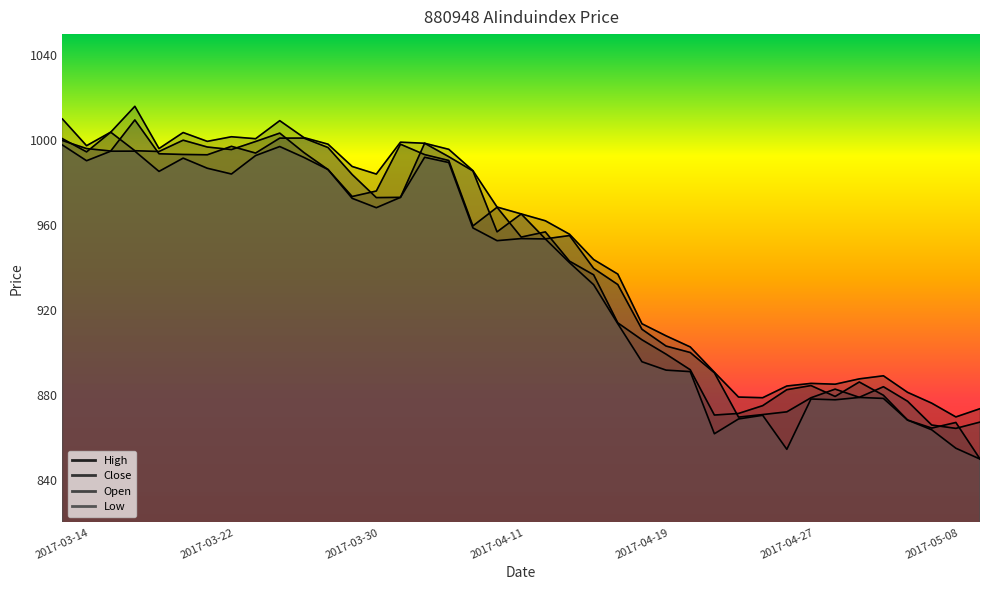

Reading left to right, extract all data points from this chart.

high: 1010.0	997.4	1003.8	1016.0	996.1	1003.6	999.5	1001.6	1000.7	1009.2	1001.3	998.2	987.6	984.1	999.1	998.6	995.7	985.7	968.5	965.3	962.1	955.7	943.8	937.0	913.6	907.9	902.6	890.7	879.0	878.7	884.2	885.5	885.1	887.6	889.0	881.3	876.2	869.7	873.5
close: 1000.7	994.5	1003.8	995.1	994.7	1000.0	996.8	995.6	999.4	1003.4	994.2	986.2	973.5	976.1	998.1	993.2	990.5	959.6	968.4	954.4	956.8	943.0	936.6	914.0	906.0	899.2	891.9	870.6	871.3	875.0	882.5	884.5	879.3	886.1	879.9	868.2	864.4	867.1	849.9
open: 999.9	996.1	994.9	1009.6	993.6	993.3	993.2	997.1	994.0	1001.0	1001.0	996.6	983.9	973.0	973.1	998.6	992.3	985.5	956.9	965.3	953.5	955.1	939.6	932.0	911.0	903.0	900.0	890.5	869.6	870.8	872.1	878.7	882.8	878.9	883.9	877.1	865.9	864.3	867.2
low: 997.8	990.4	994.9	994.9	985.3	991.6	986.8	984.1	992.8	997.0	991.9	986.2	972.6	968.2	973.1	992.0	989.5	958.7	952.7	953.7	953.5	942.4	932.0	913.6	895.7	891.7	891.0	861.8	868.7	870.5	854.4	878.1	877.8	878.9	878.4	868.2	863.6	854.9	849.8